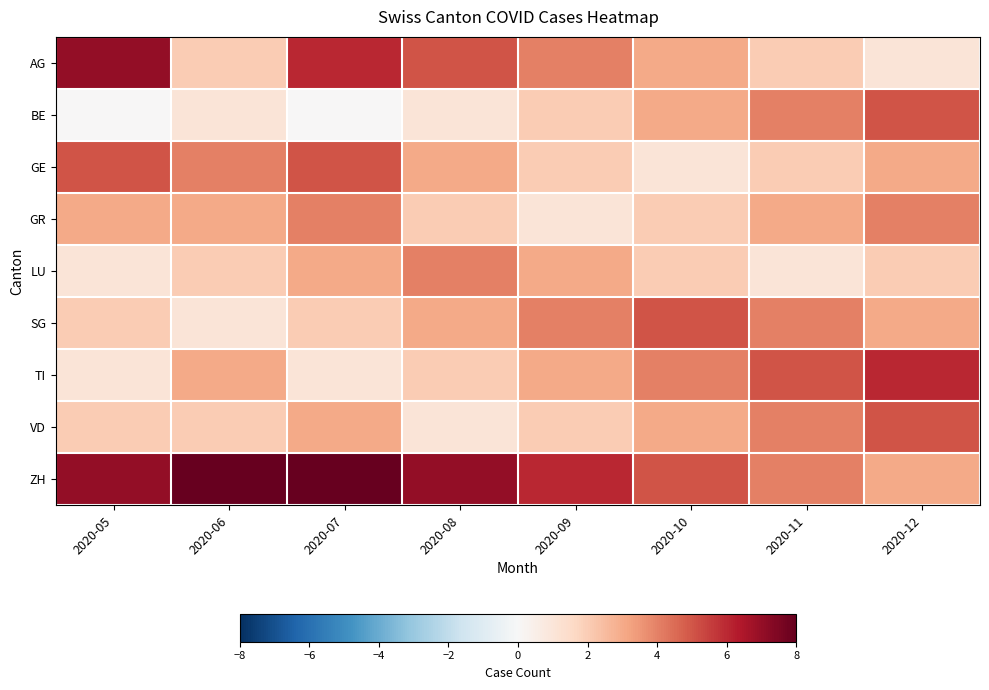

Which series changed the most between 2020-06 and 2020-08?

AG